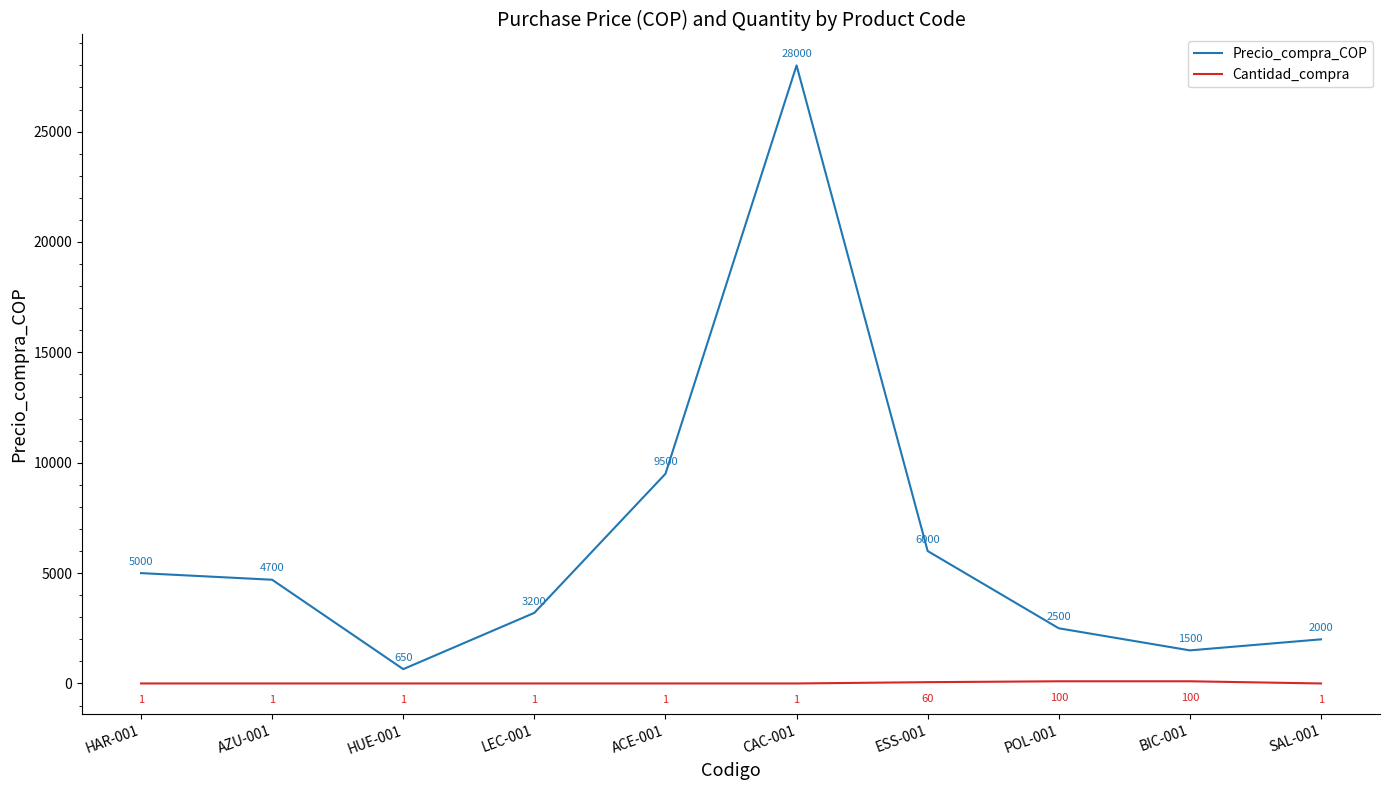

True or false: Cantidad_compra and Precio_compra_COP cross at least once.

False